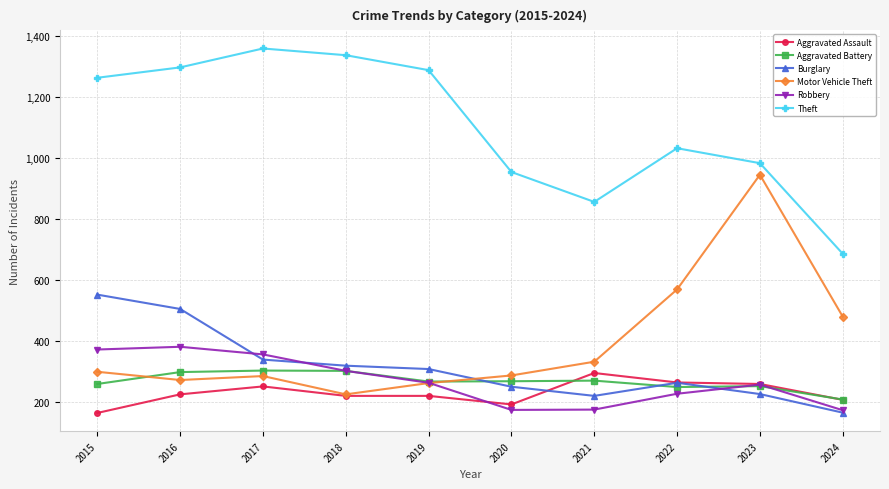

What are all the series names shown in the legend?

Aggravated Assault, Aggravated Battery, Burglary, Motor Vehicle Theft, Robbery, Theft